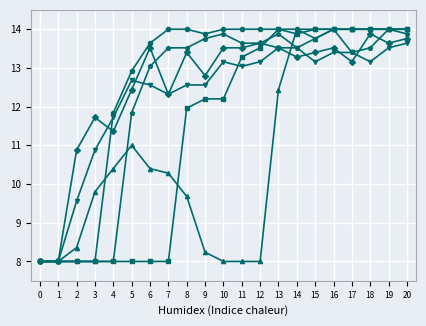

What is the spread (max minus min) of values at 15?

0.8